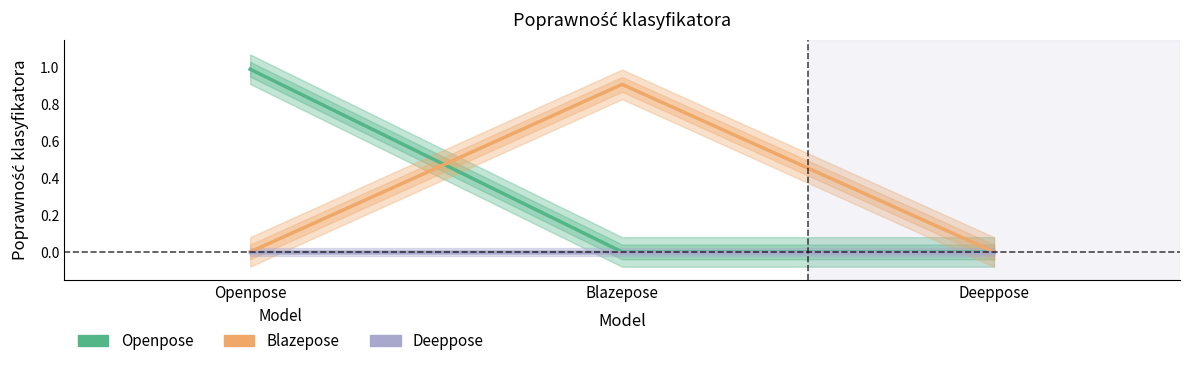

Which category has the highest value across all series?

Openpose